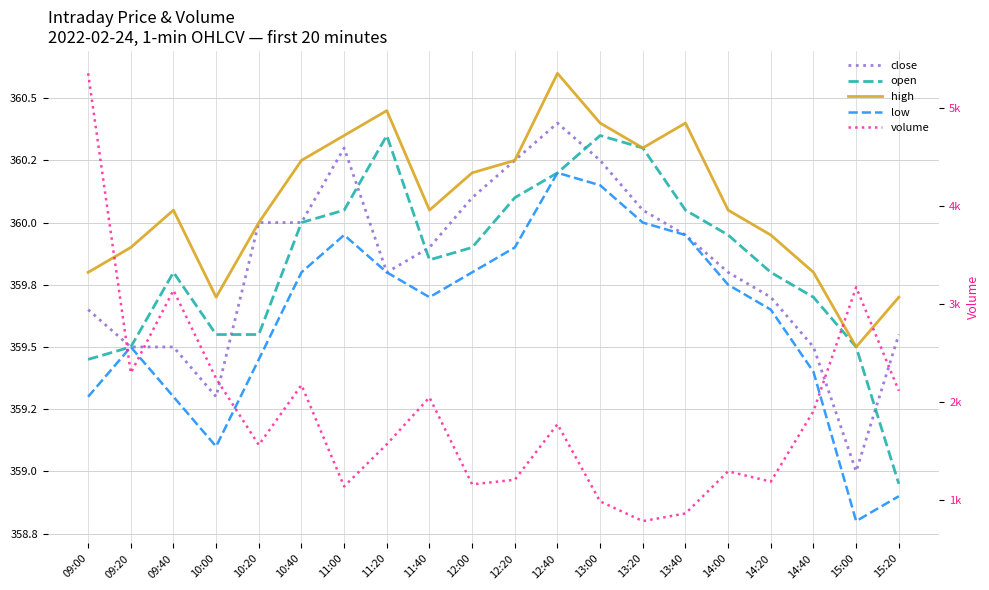

What is the lowest value of the low series?

358.8